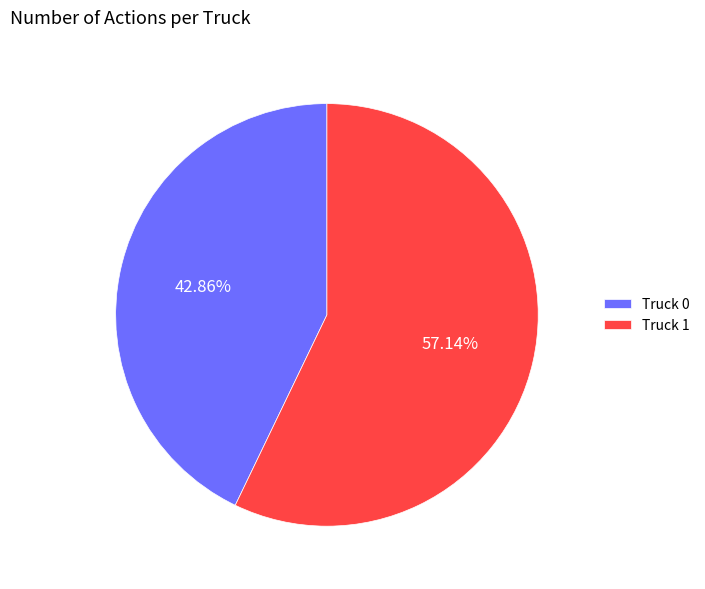

How many segments does this pie chart have?

2